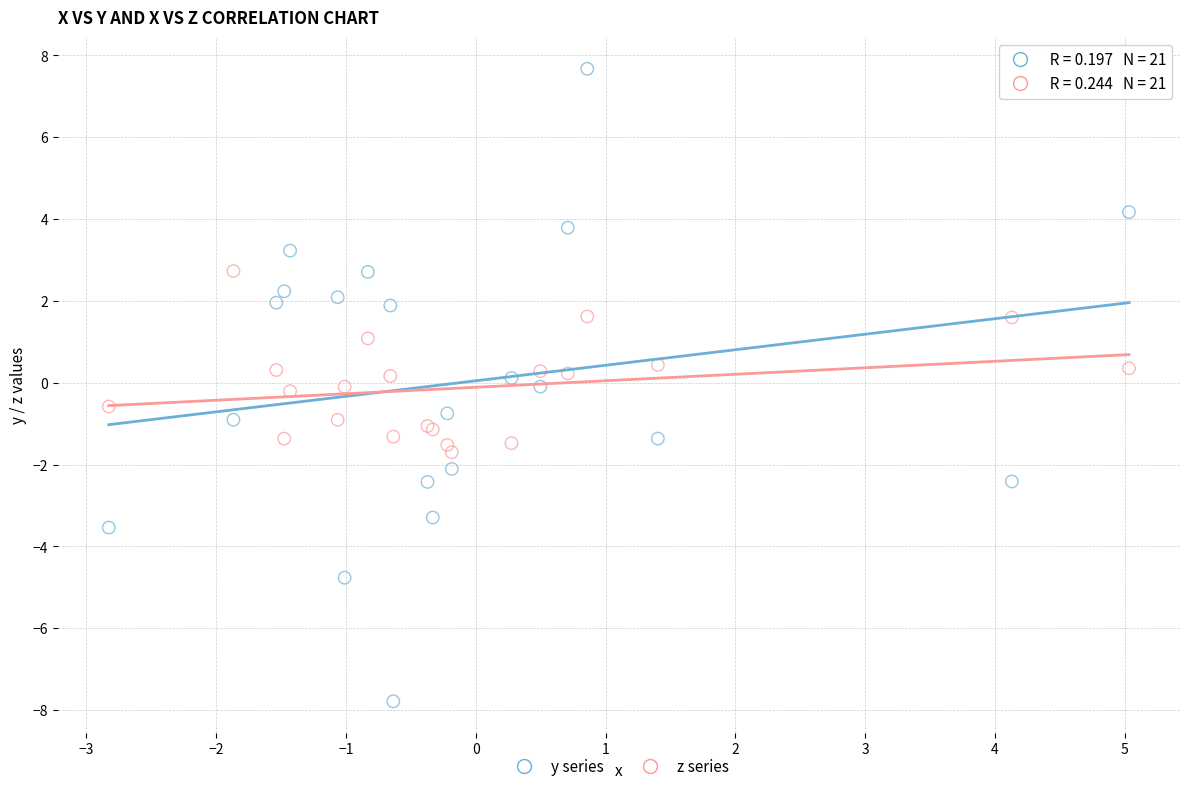

Which series contains the highest Y value?

y series